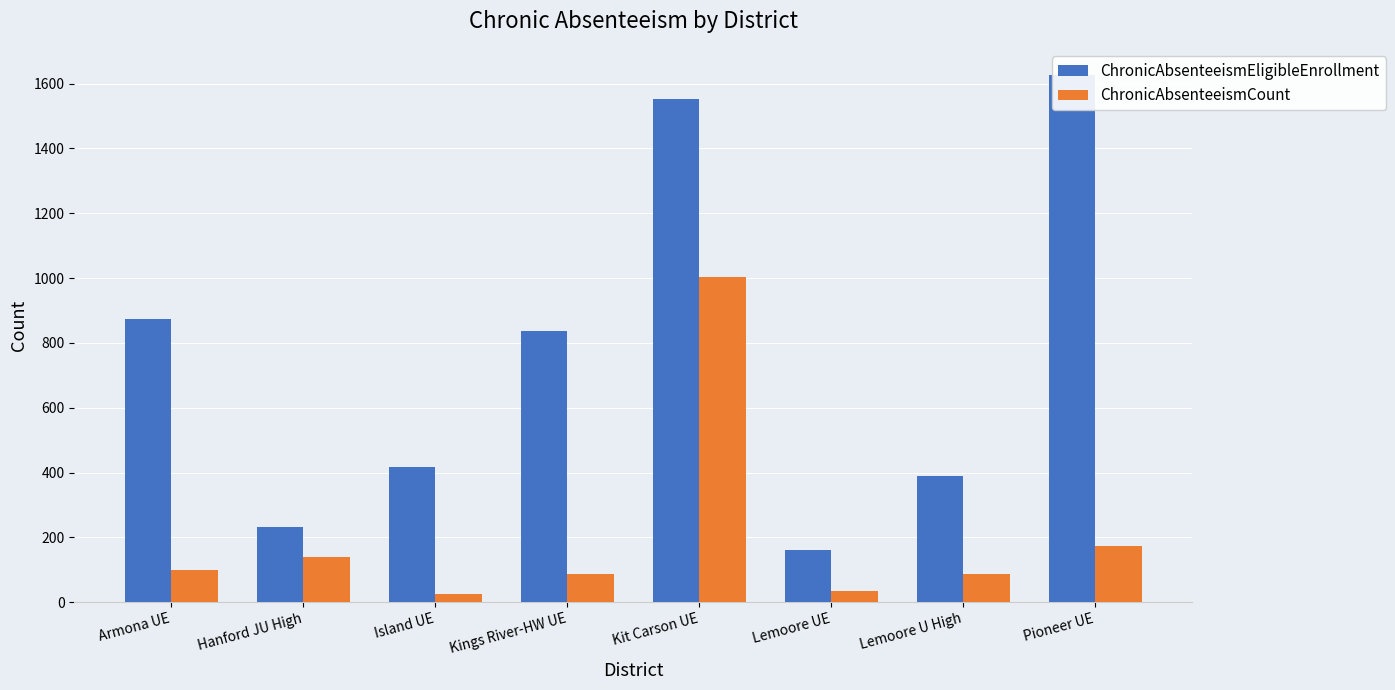

Rank the series by their average value, from highest to lowest.

ChronicAbsenteeismEligibleEnrollment, ChronicAbsenteeismCount